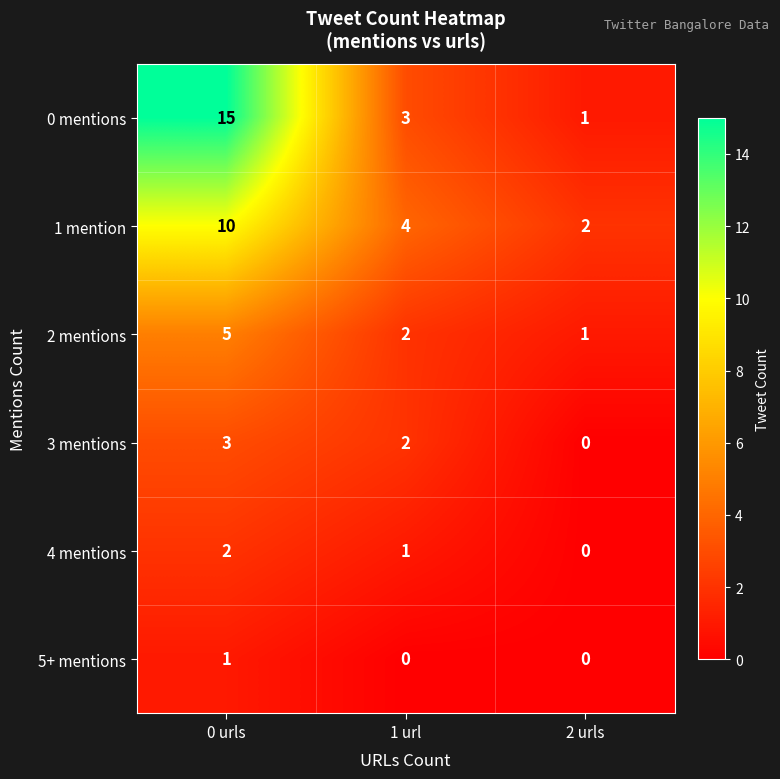

Rank the series at 0 urls from highest to lowest value.

0 mentions, 1 mention, 2 mentions, 3 mentions, 4 mentions, 5+ mentions